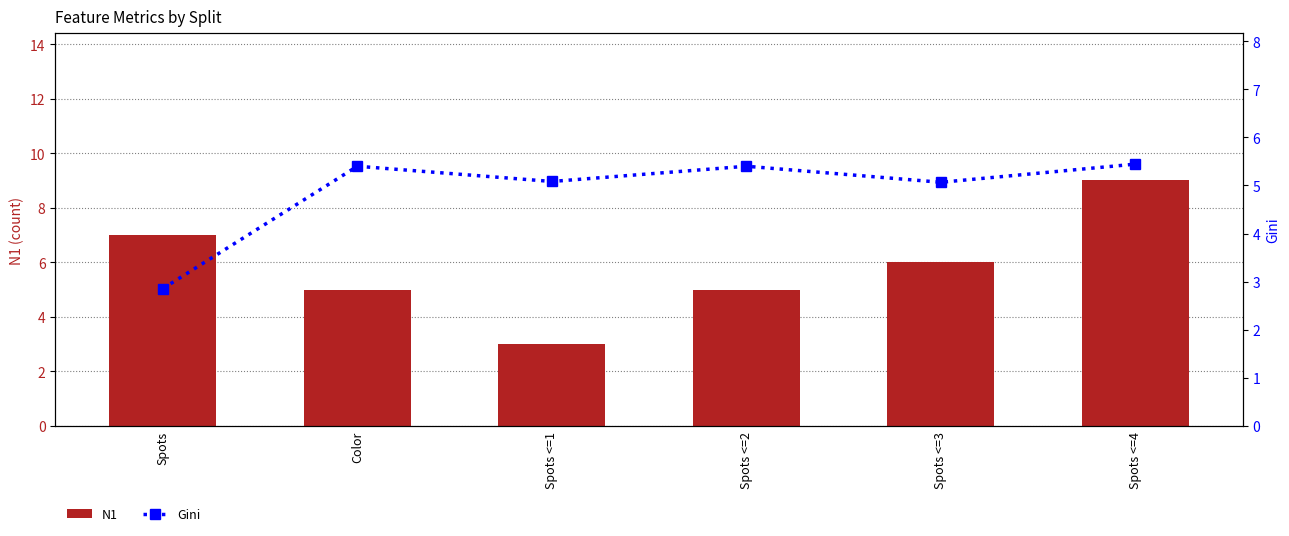

What is the highest value of the Gini series?

5.4